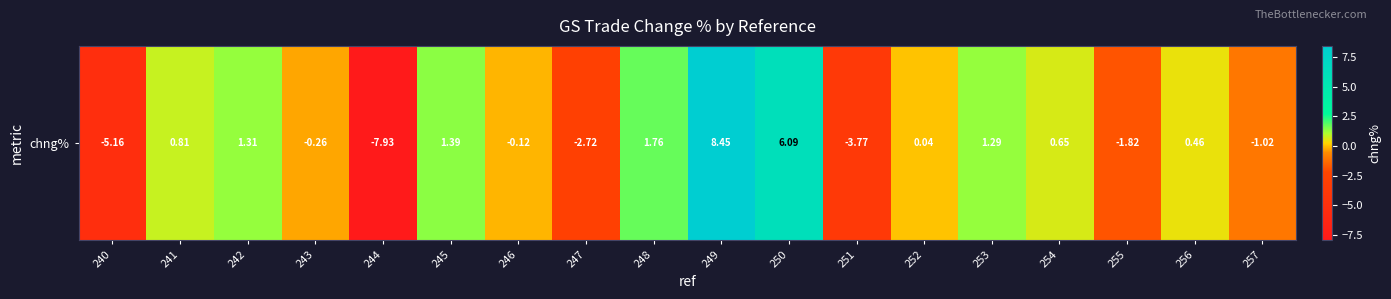

True or false: the data shows -3.8 at 251.

True